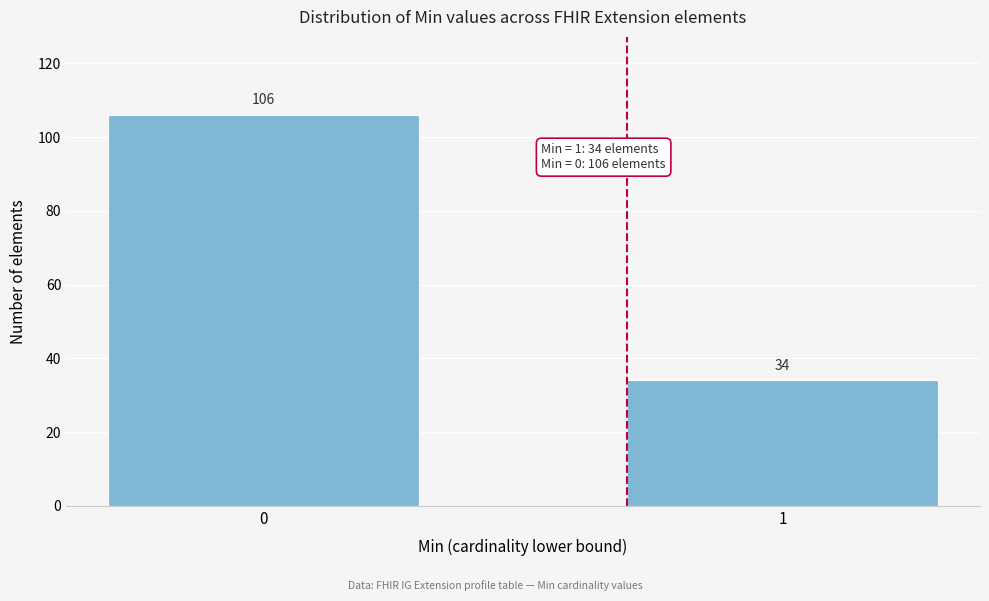

Reading left to right, what are all the values shown in this chart?

0=106	1=34